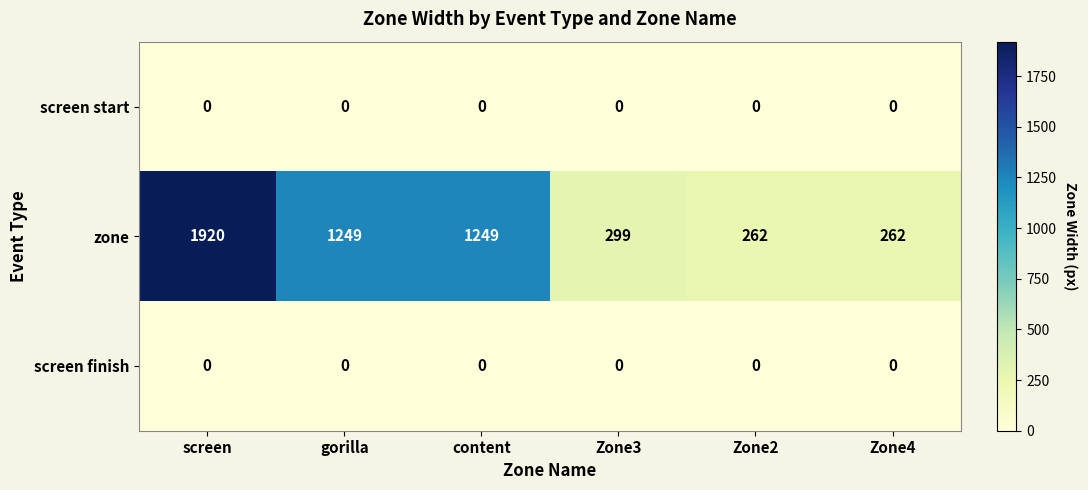

At how many categories does at least one series exceed 1208?

3